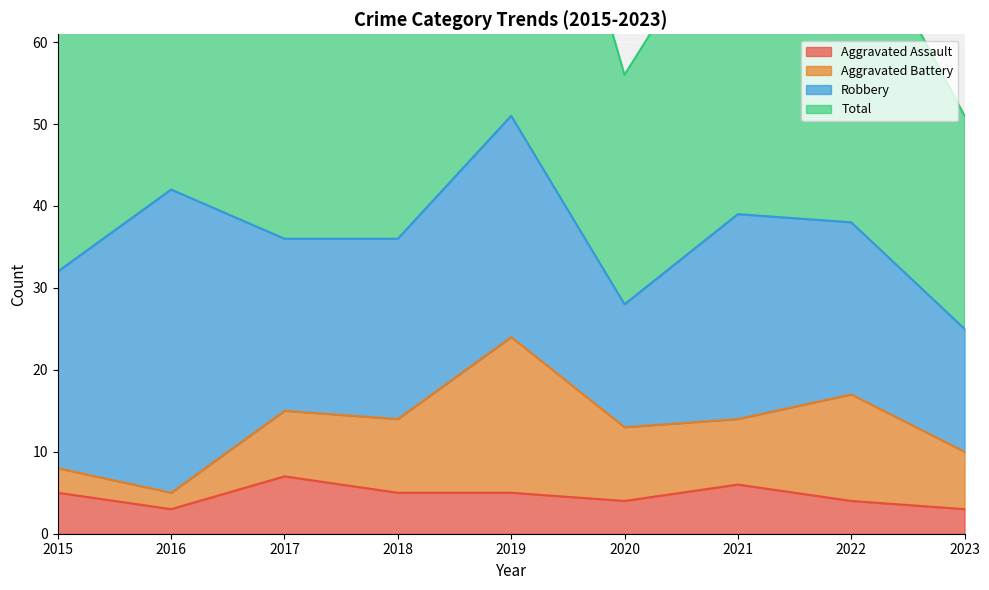

Is it true that Aggravated Assault equals 9 at 2021?

False